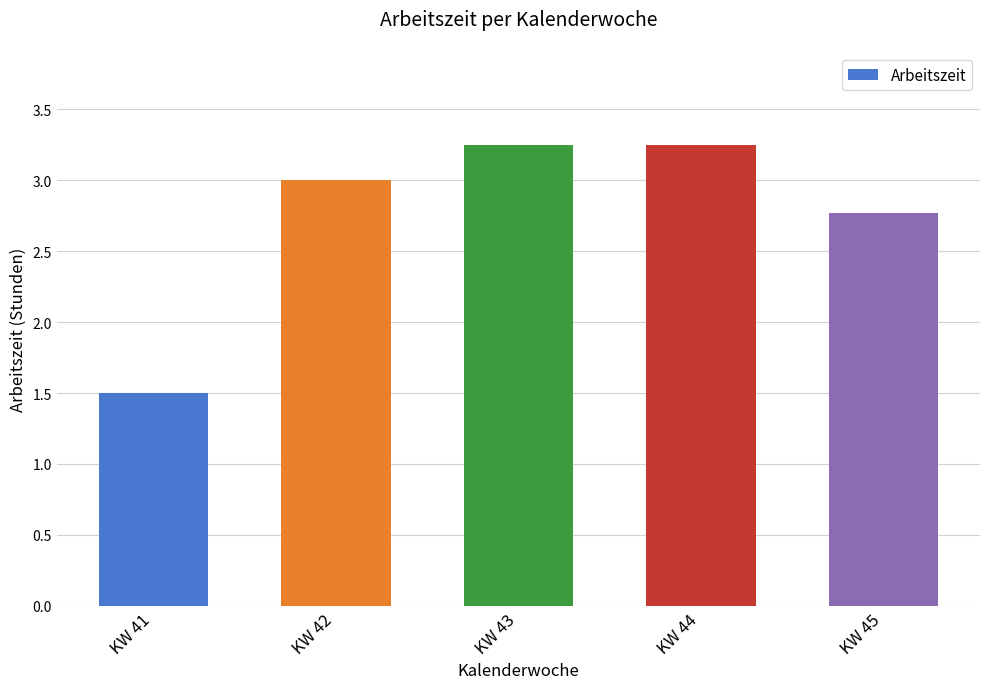

Which category has the lowest value across all series?

KW 41